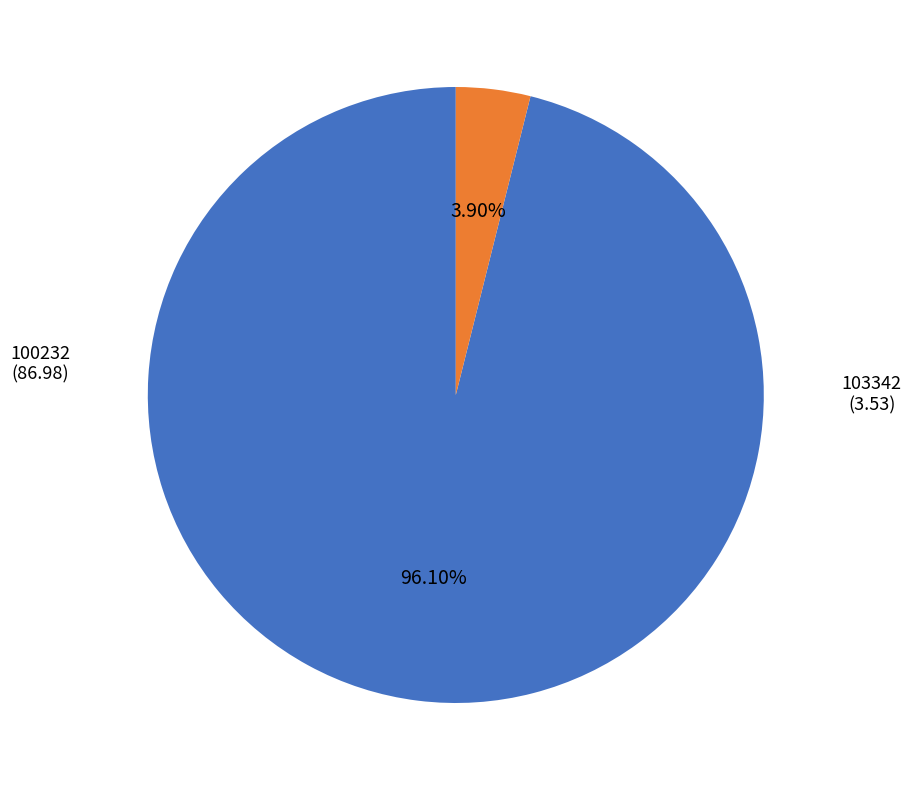

To the nearest percent, what is the average slice percentage?

50%